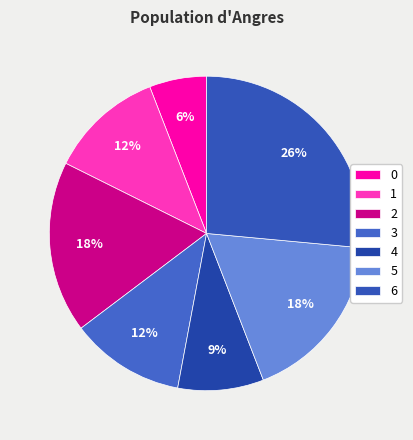

To the nearest percent, what percentage of the pie is 6?

26%